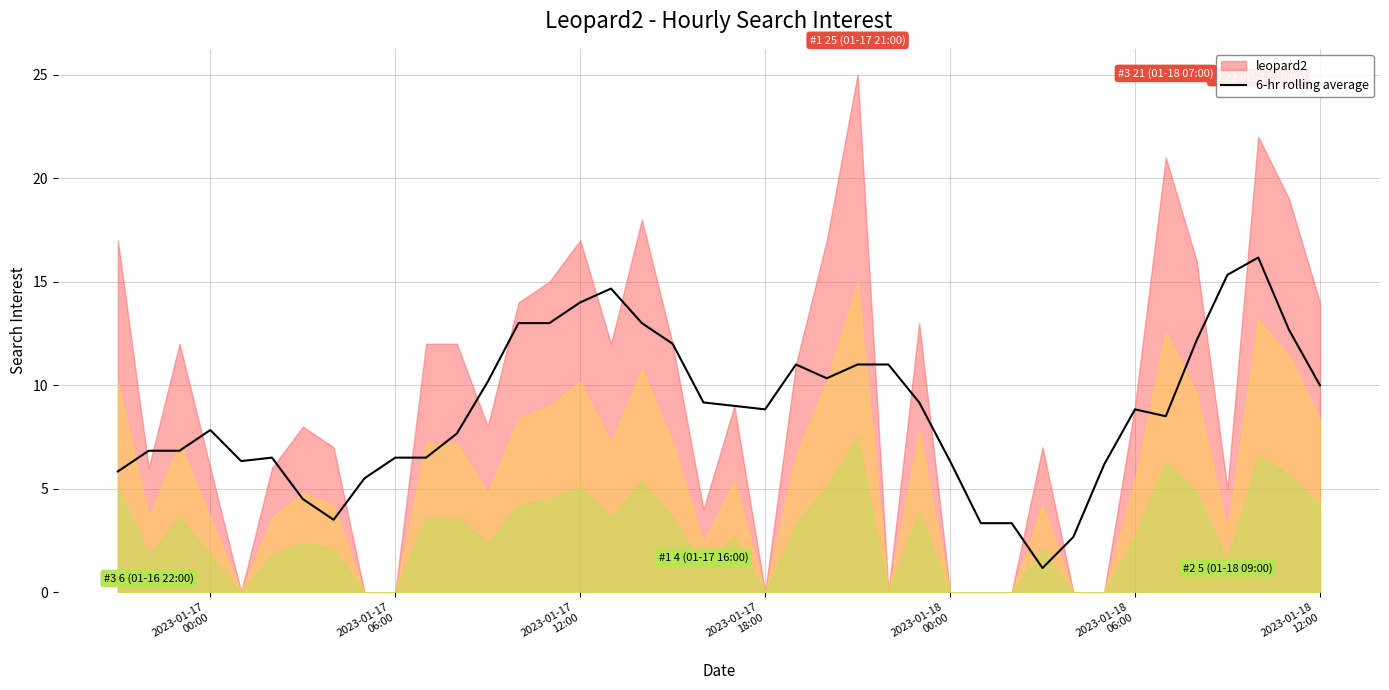

True or false: the data has more than 1 interior local peaks.

True